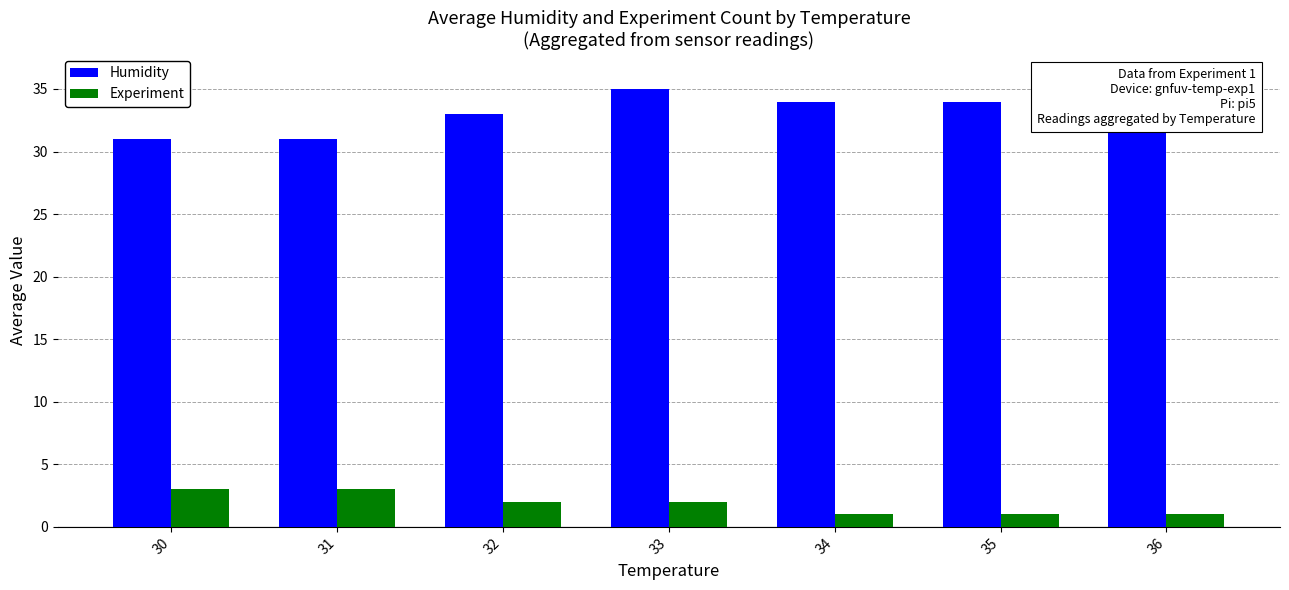

Is the value of Humidity at 35 greater than the value of Experiment at 31?

Yes